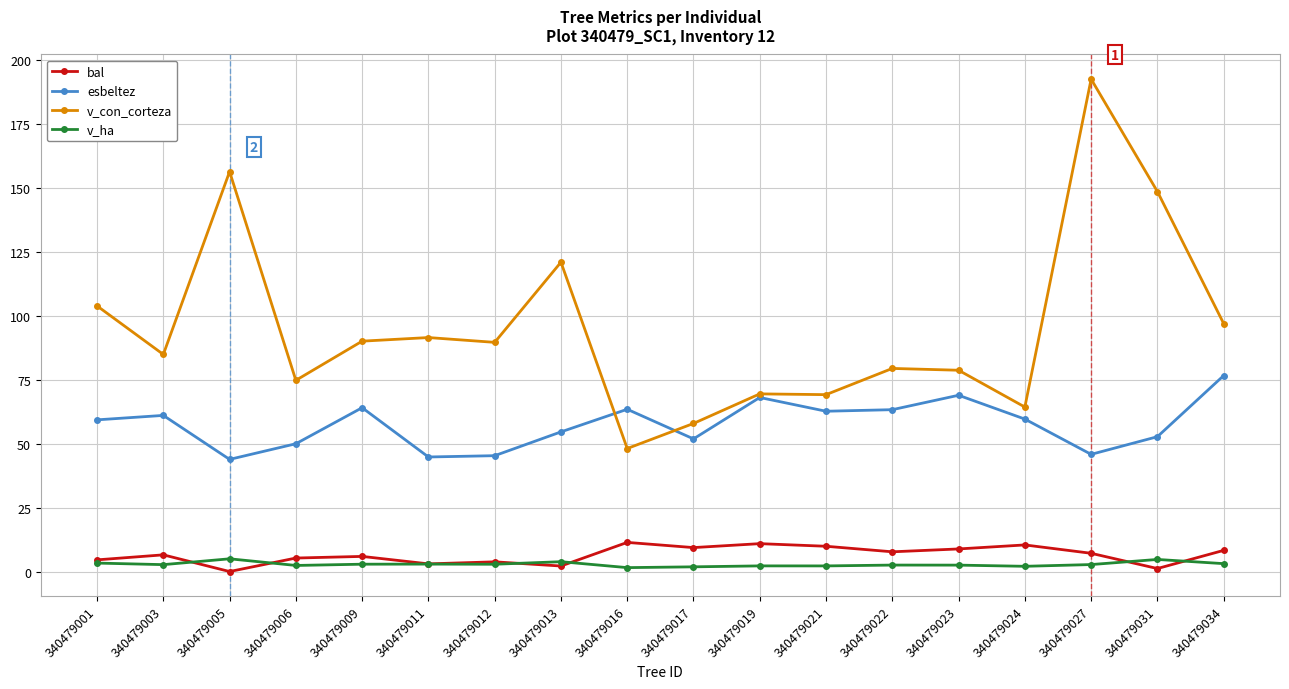

Which category has the highest value across all series?

340479027